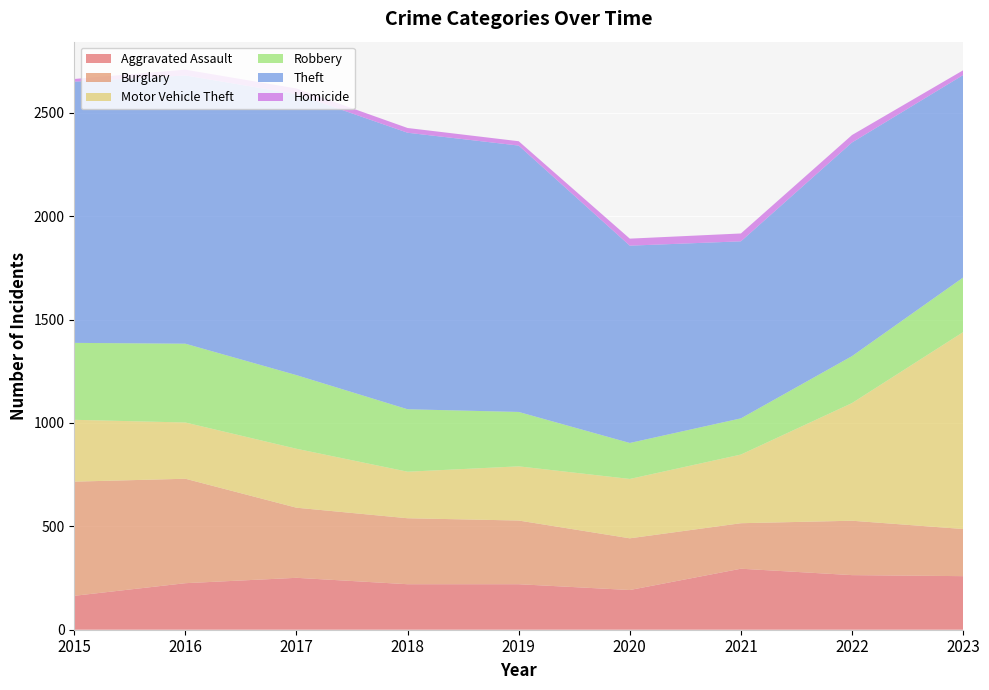

Reading right to left, extract all data points from this chart.

Aggravated Assault: 2023=259	2022=264	2021=295	2020=192	2019=220	2018=220	2017=251	2016=225	2015=164
Burglary: 2023=228	2022=263	2021=220	2020=250	2019=308	2018=319	2017=339	2016=505	2015=552
Motor Vehicle Theft: 2023=952	2022=569	2021=332	2020=287	2019=262	2018=225	2017=285	2016=272	2015=299
Robbery: 2023=264	2022=227	2021=175	2020=174	2019=263	2018=302	2017=356	2016=381	2015=372
Theft: 2023=979	2022=1033	2021=856	2020=954	2019=1288	2018=1337	2017=1359	2016=1297	2015=1263
Homicide: 2023=23	2022=36	2021=38	2020=34	2019=21	2018=23	2017=27	2016=28	2015=13